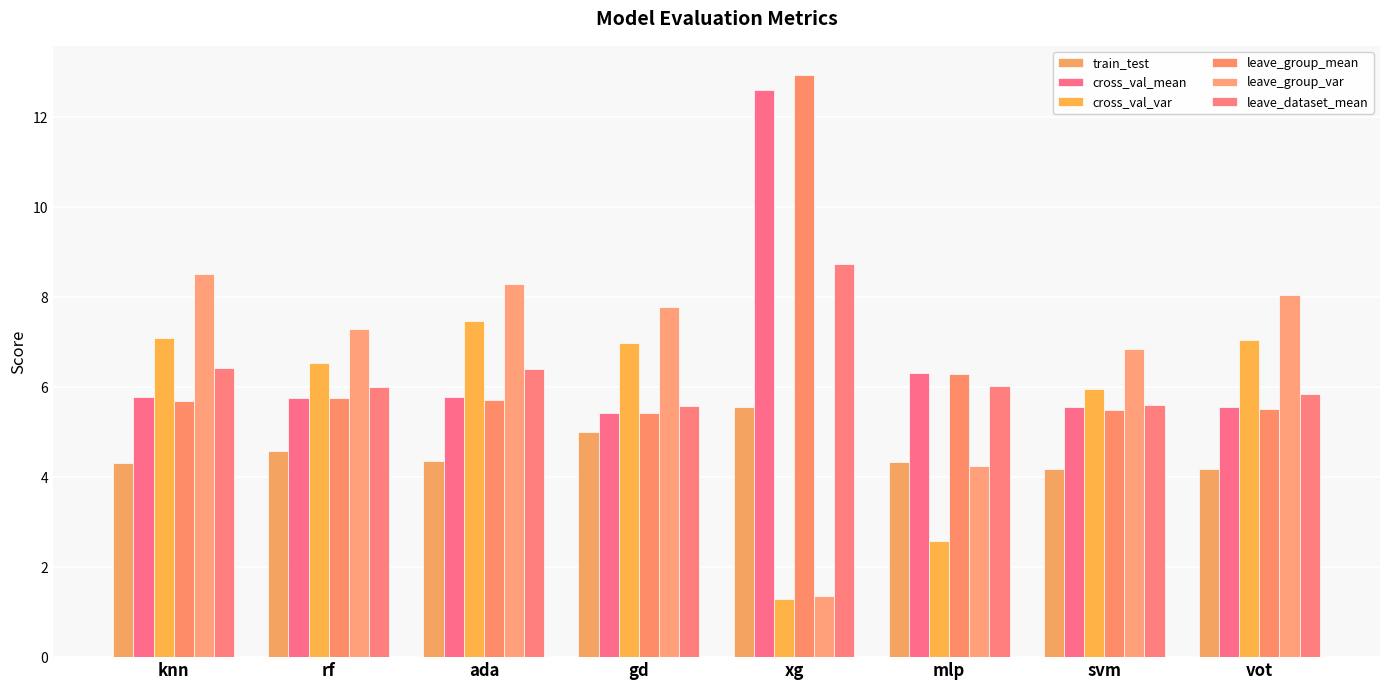

Reading right to left, extract all data points from this chart.

train_test: 4.2	4.2	4.3	5.6	5.0	4.4	4.6	4.3
cross_val_mean: 5.6	5.6	6.3	12.6	5.4	5.8	5.8	5.8
cross_val_var: 7.0	6.0	2.6	1.3	7.0	7.5	6.5	7.1
leave_group_mean: 5.5	5.5	6.3	12.9	5.4	5.7	5.8	5.7
leave_group_var: 8.0	6.8	4.3	1.4	7.8	8.3	7.3	8.5
leave_dataset_mean: 5.8	5.6	6.0	8.7	5.6	6.4	6.0	6.4